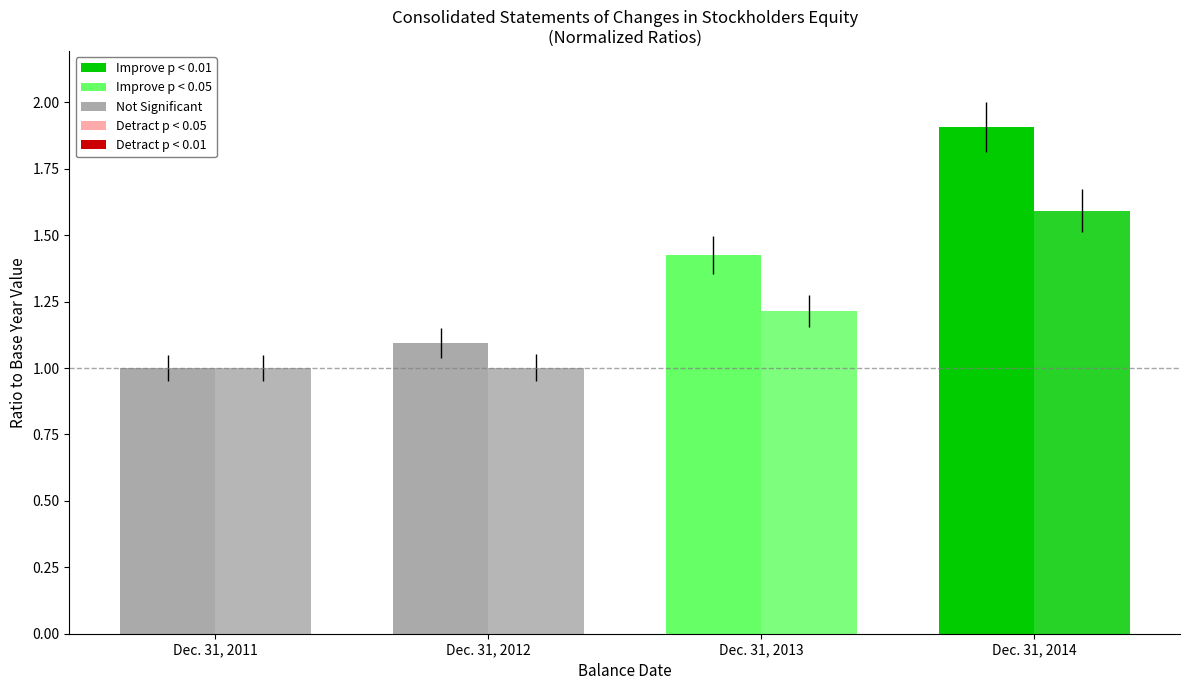

How many series are shown in this chart?

2